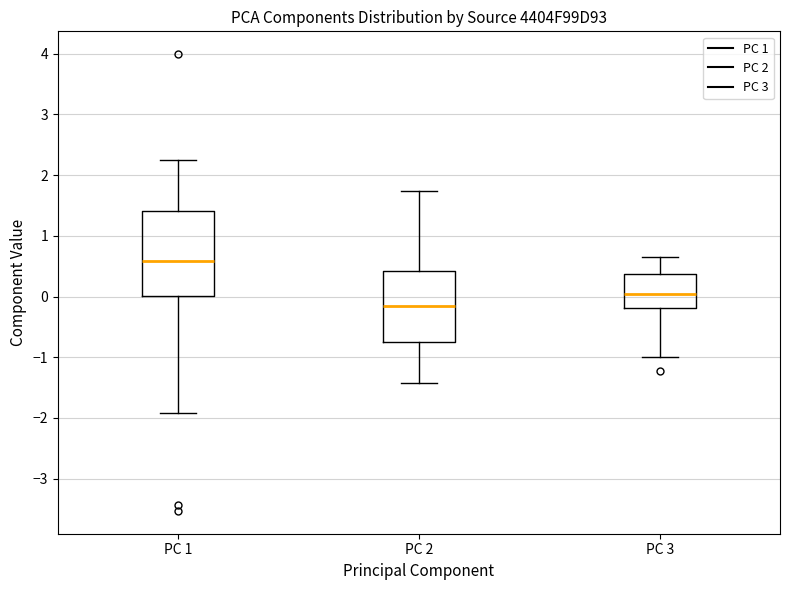

Where does the lower whisker of the box for PC 2 end on the y-axis? The values are not printed on the chart, so give them approximately, as read against the axis.

-1.4